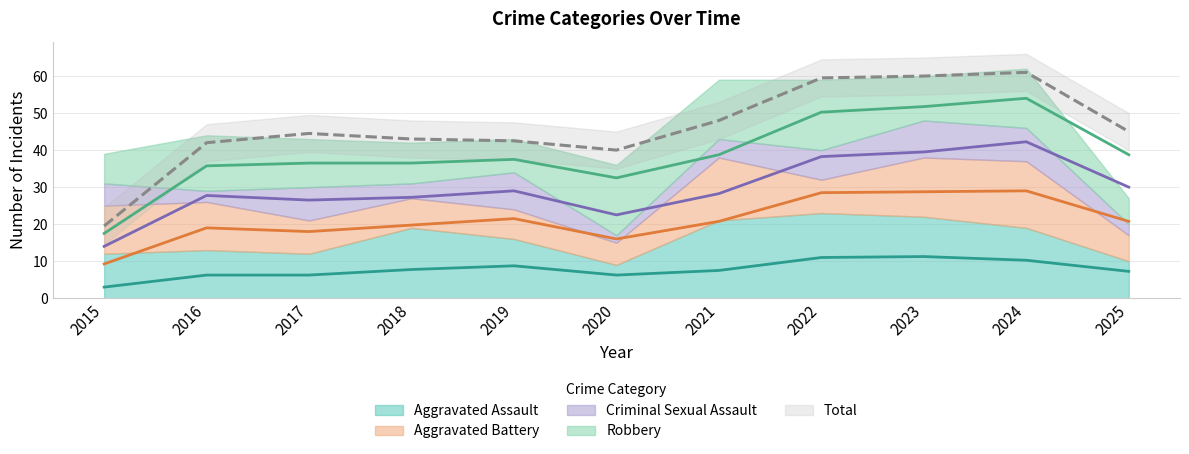

True or false: Aggravated Battery and Total cross at least once.

False